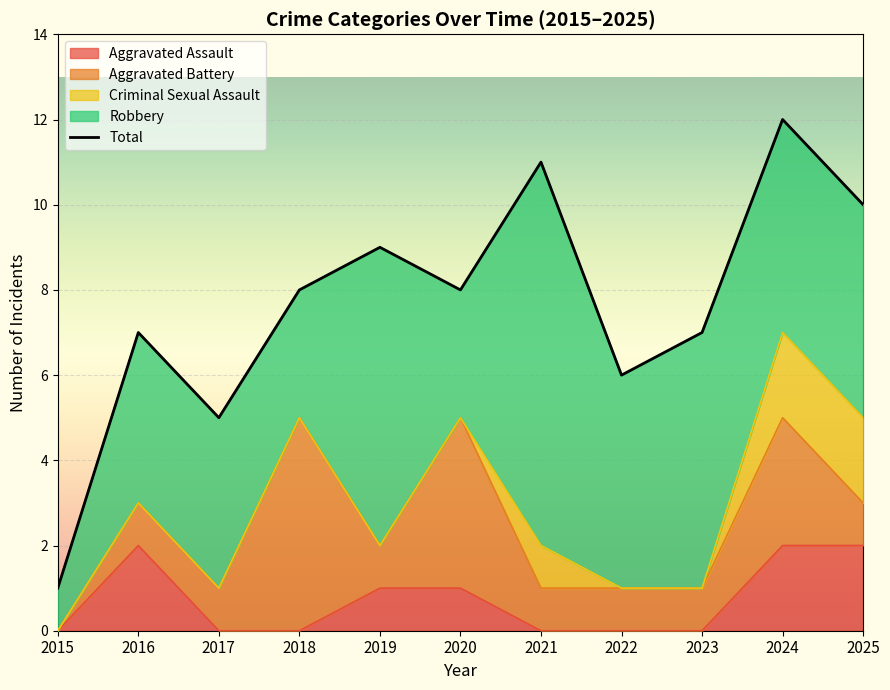

Where is the first local maximum for Aggravated Battery?

2018